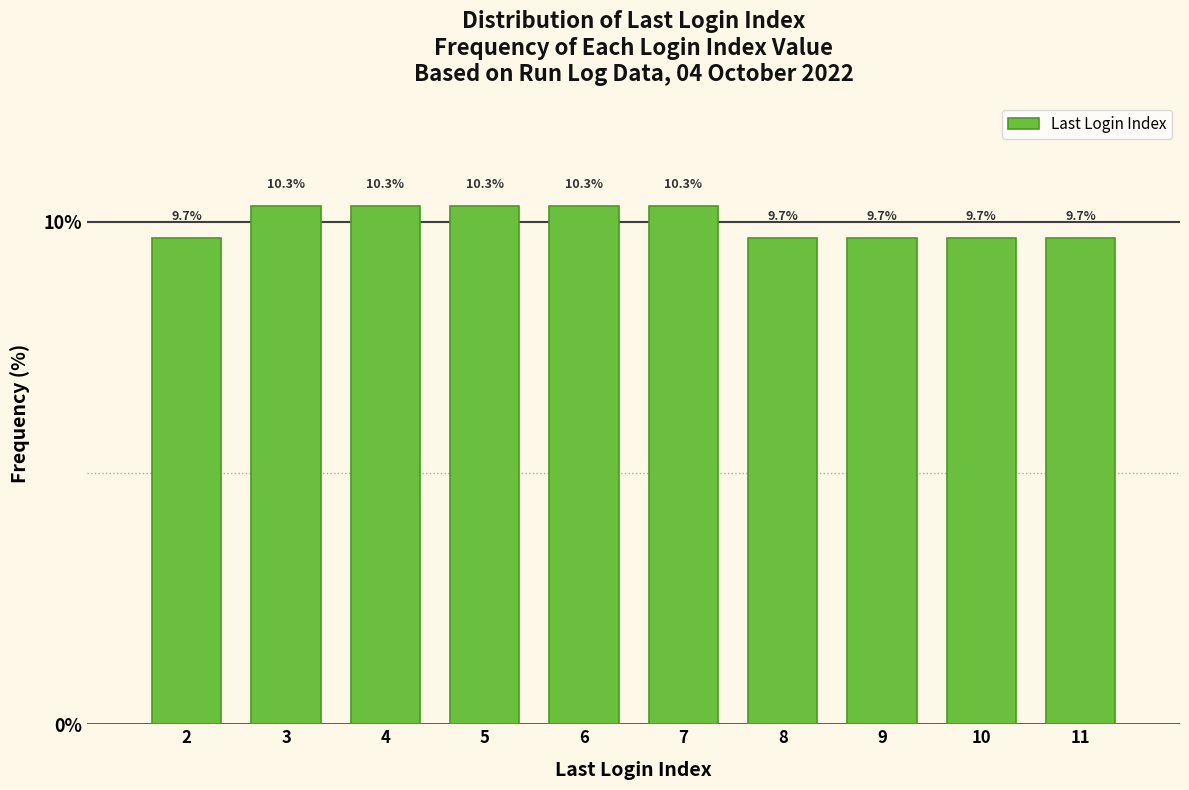

Reading left to right, transcribe this chart: for each bar, give the range it covers on the x-axis and its height.

1.5 to 2.5: 9.7
2.5 to 3.5: 10.3
3.5 to 4.5: 10.3
4.5 to 5.5: 10.3
5.5 to 6.5: 10.3
6.5 to 7.5: 10.3
7.5 to 8.5: 9.7
8.5 to 9.5: 9.7
9.5 to 10.5: 9.7
10.5 to 11.5: 9.7